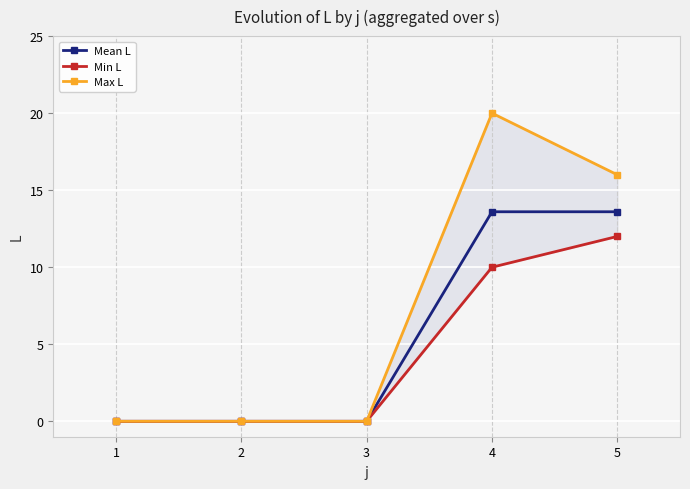

True or false: Min L and Max L cross at least once.

False